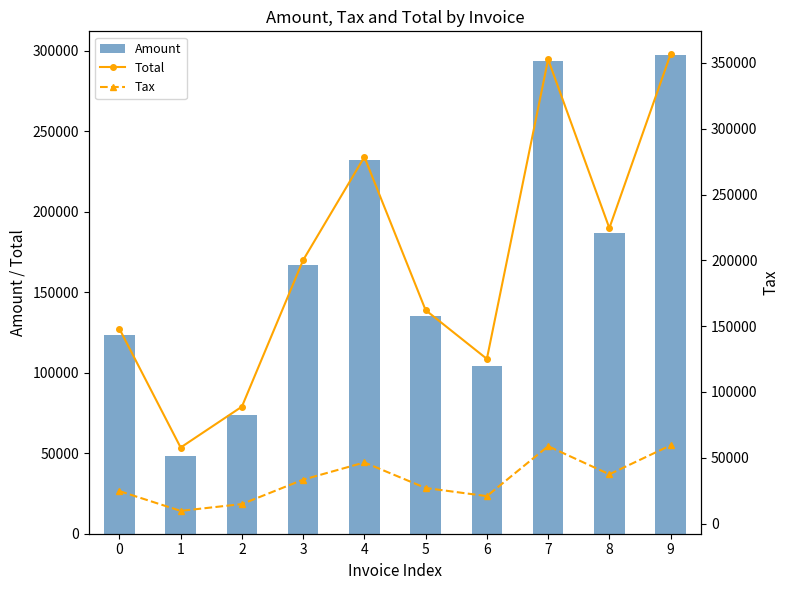

At how many categories does at least one series exceed 300674?

2